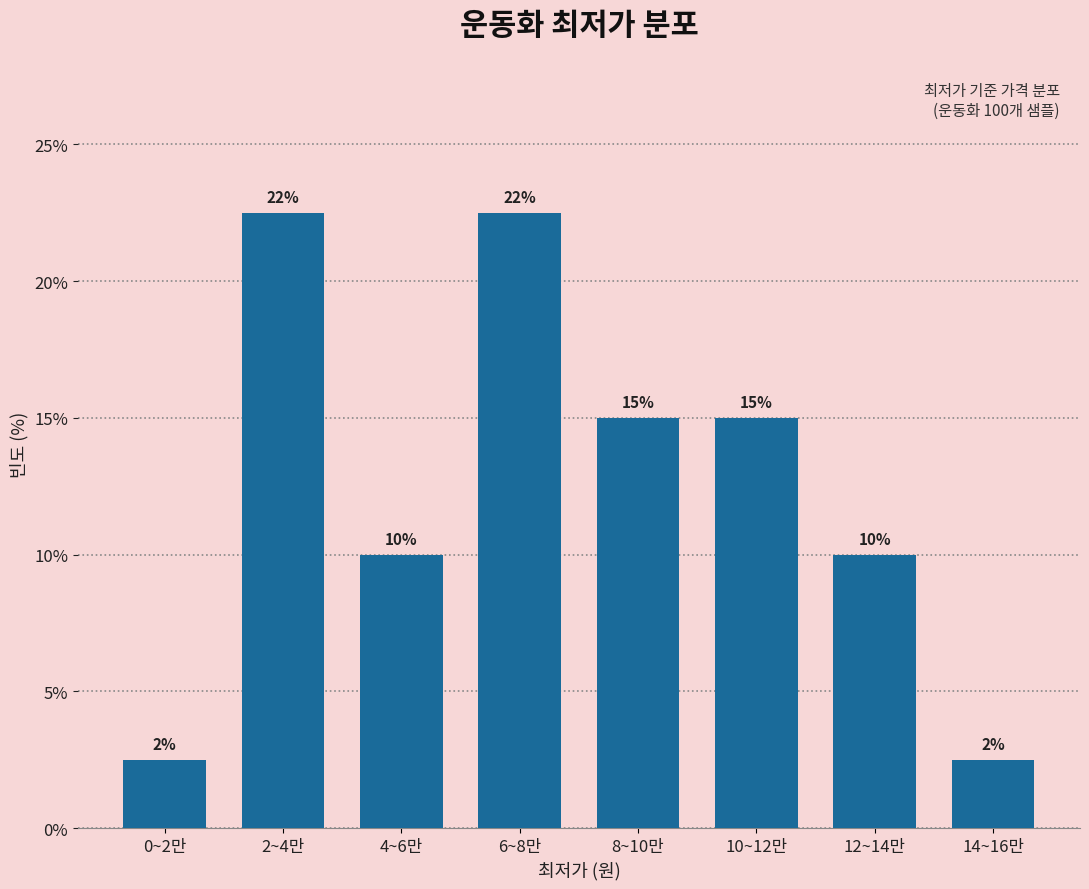

Is it true that the value at 14~16만 is 1.5?

False